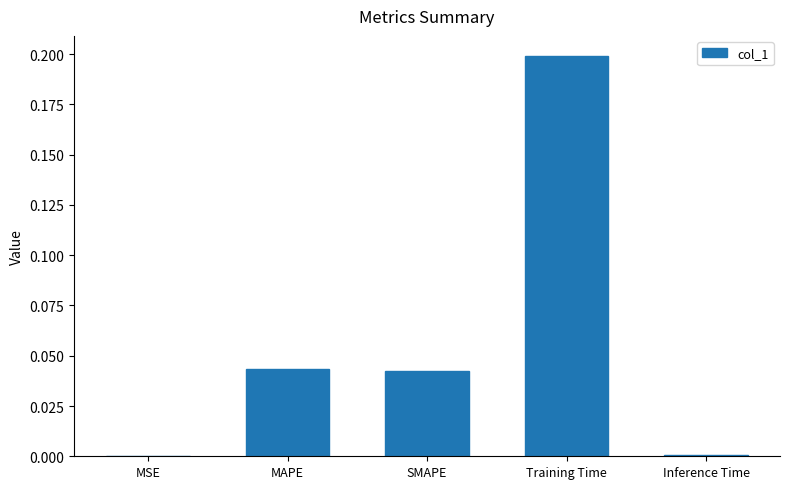

What value does the data have at Training Time?

0.2